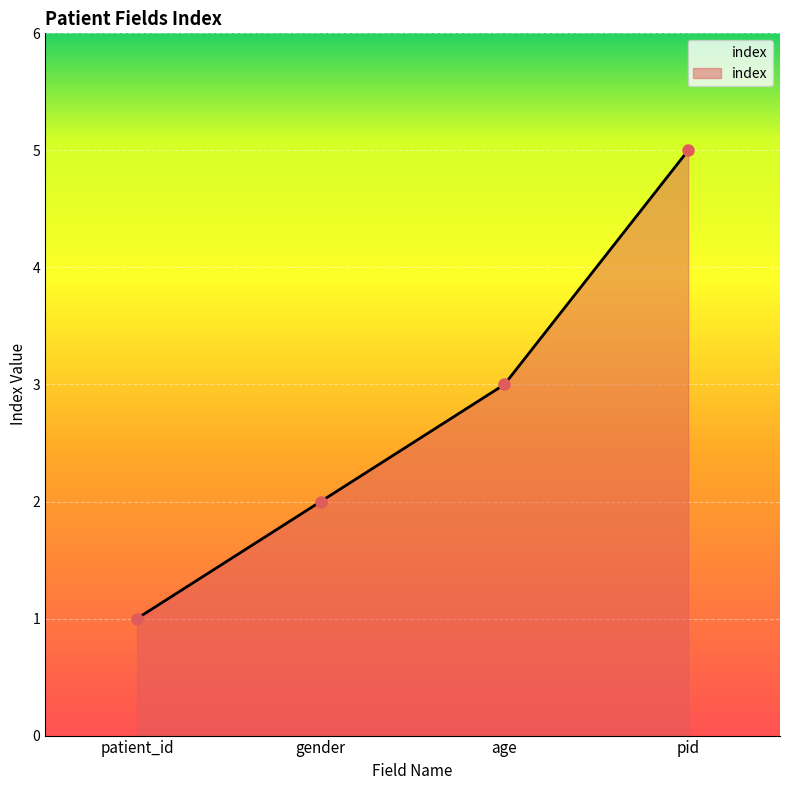

Does the chart have visible grid lines?

Yes